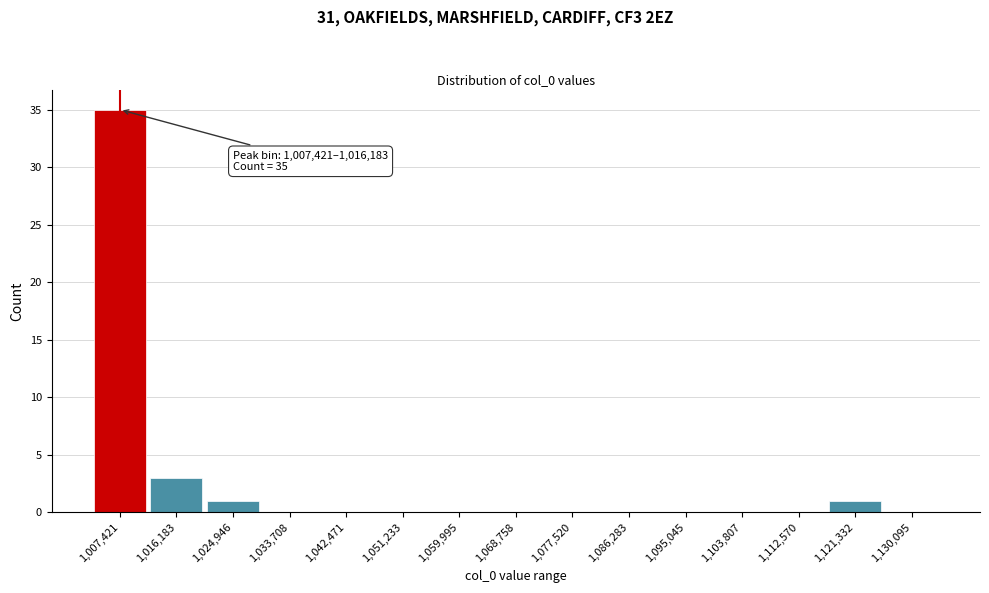

Reading left to right, what are all the values shown in this chart?

1,007,421=35	1,016,183=3	1,024,946=1	1,033,708=0	1,042,471=0	1,051,233=0	1,059,995=0	1,068,758=0	1,077,520=0	1,086,283=0	1,095,045=0	1,103,807=0	1,112,570=0	1,121,332=1	1,130,095=0